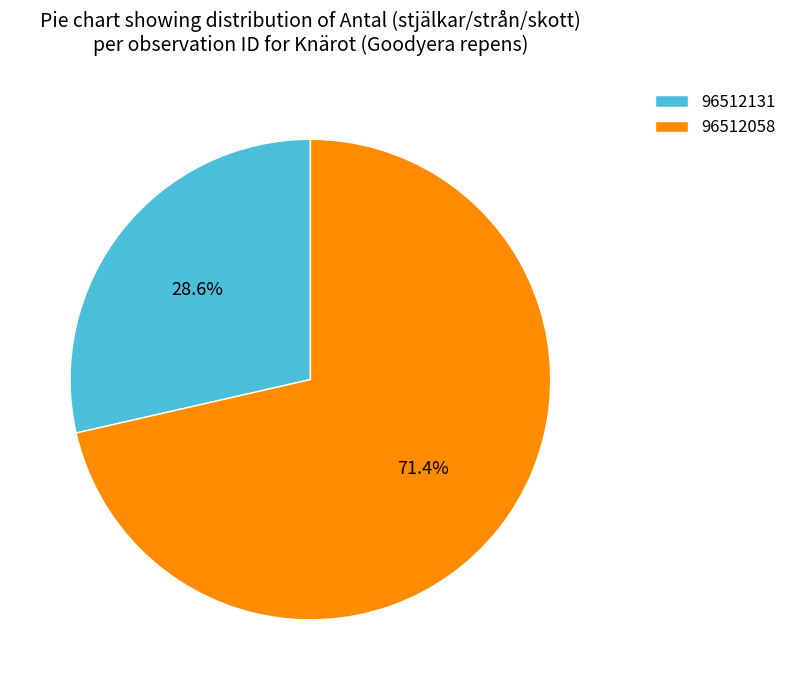

Approximately how many times larger is the value at 96512058 compared to 96512131?

2.5